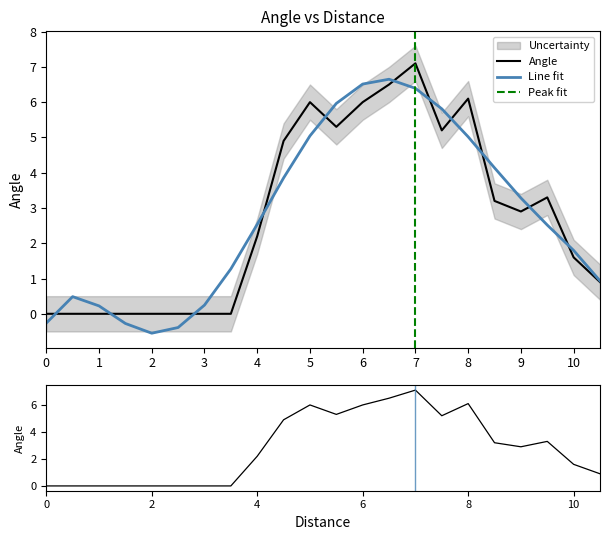

How many points are higher than both their immediate neighbors (excluding endpoints)?

4